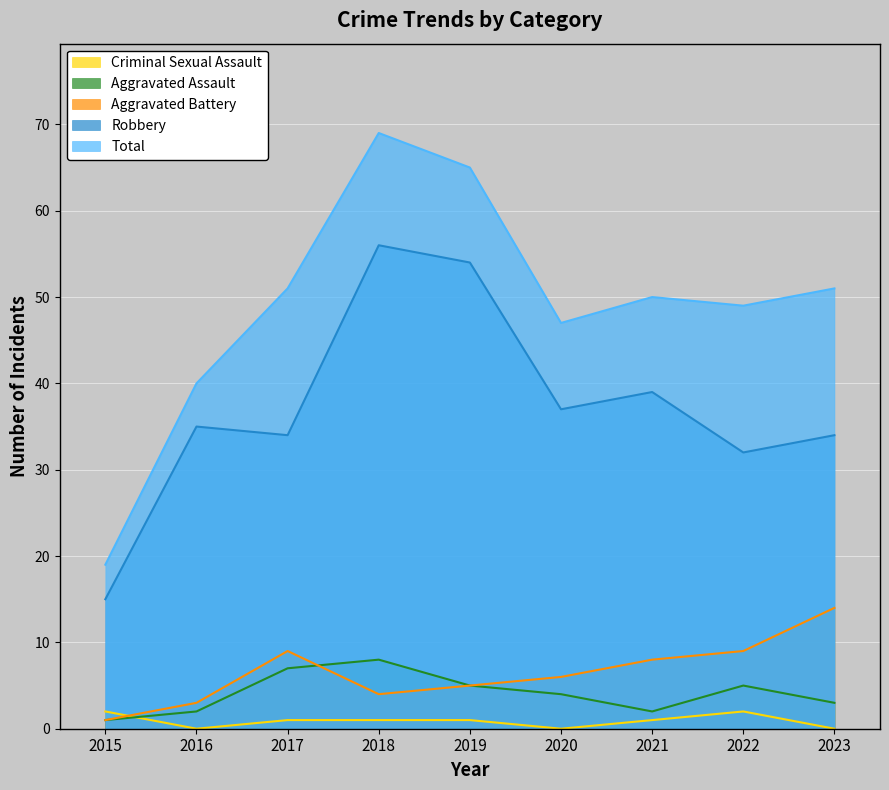

Reading left to right, list all the values displayed in this chart.

Total: 19	40	51	69	65	47	50	49	51
Robbery: 15	35	34	56	54	37	39	32	34
Aggravated Battery: 1	3	9	4	5	6	8	9	14
Aggravated Assault: 1	2	7	8	5	4	2	5	3
Criminal Sexual Assault: 2	0	1	1	1	0	1	2	0